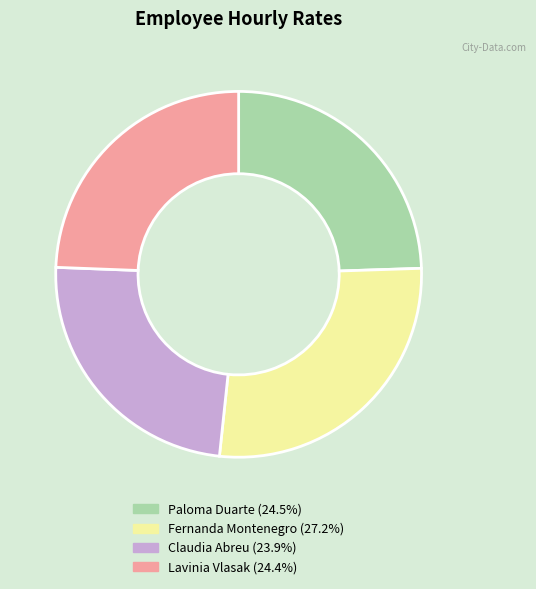

Is there a majority slice in this chart?

No